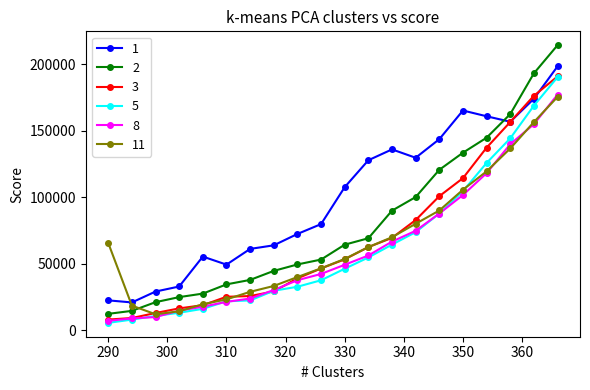

What is the value of the 3 point at the 14th from the left?

82789.8